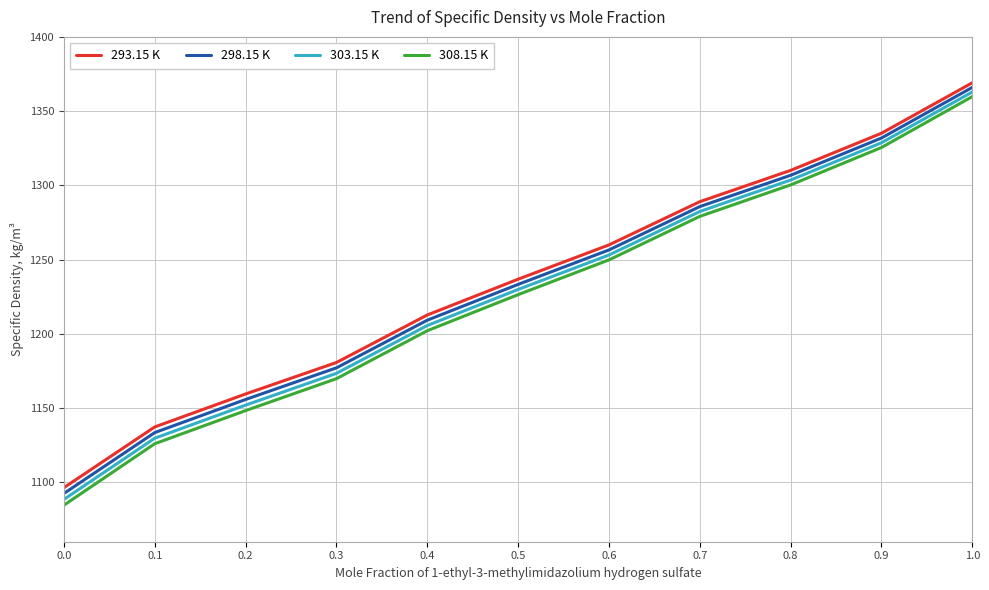

List the labels in order of 293.15 K value, smallest first.

0.0, 0.1, 0.2, 0.3, 0.4, 0.5, 0.6, 0.7, 0.8, 0.9, 1.0